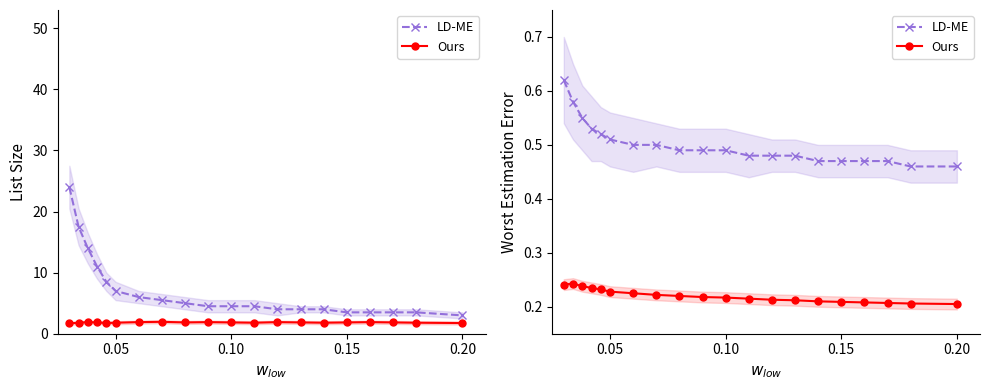

Is it true that Ours equals 0.1 at 0.15?

False